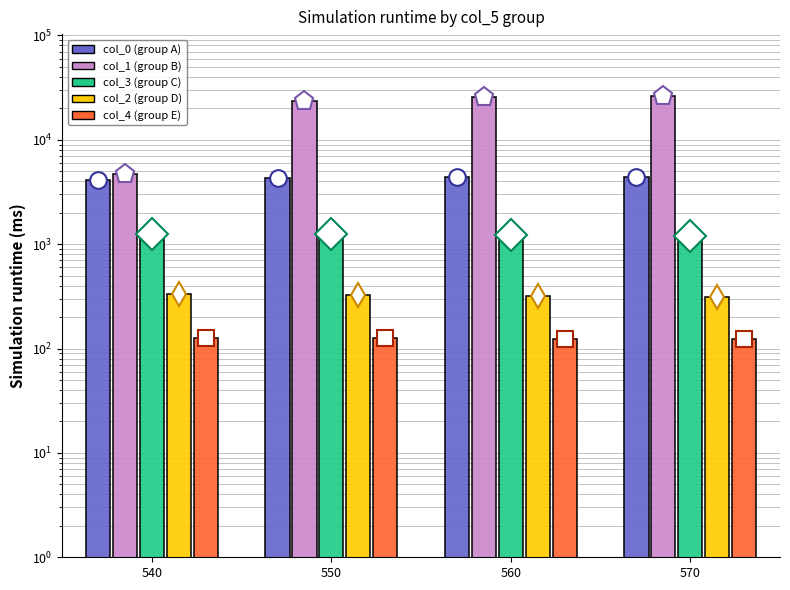

Is the value of col_0 at 570 greater than the value of col_1 at 550?

No